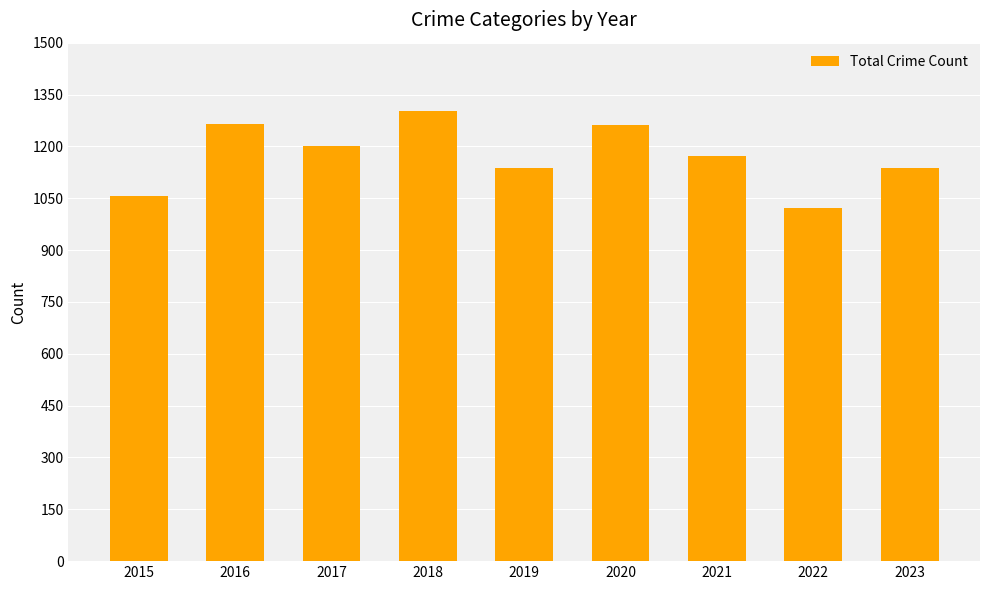

Approximately how many times larger is the value at 2019 compared to 2016?

0.9